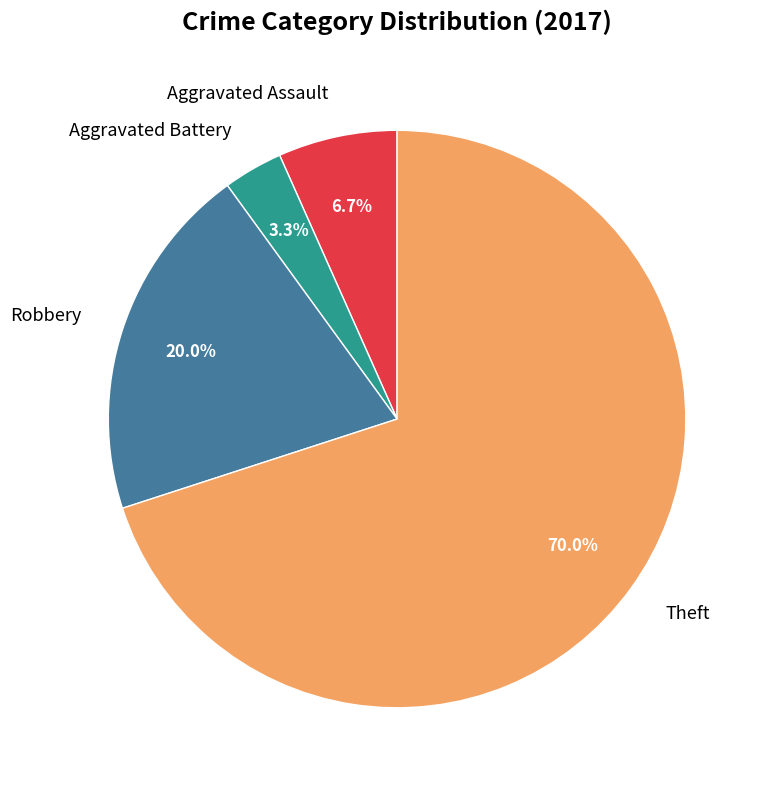

Is there any slice that represents more than half of the pie?

Yes